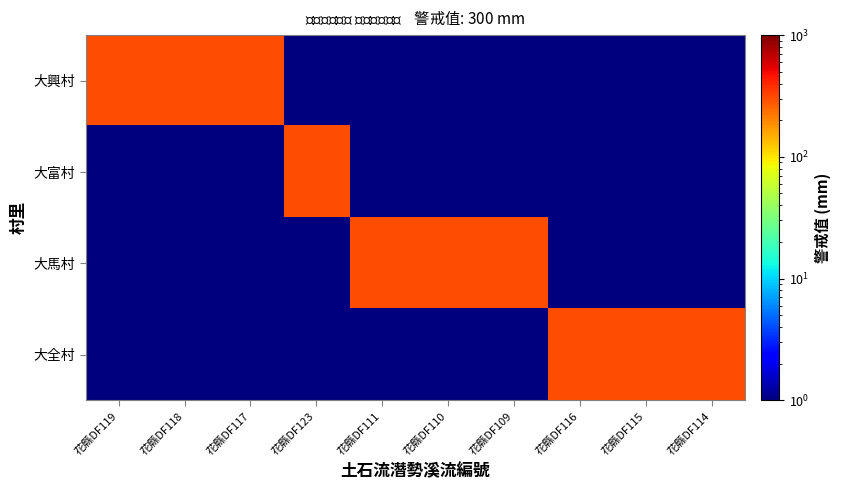

List the series in order of their peak value, lowest first.

大興村, 大富村, 大馬村, 大全村